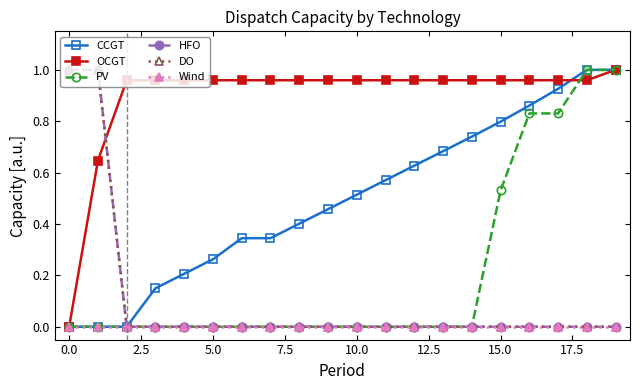

Does the chart have visible grid lines?

No